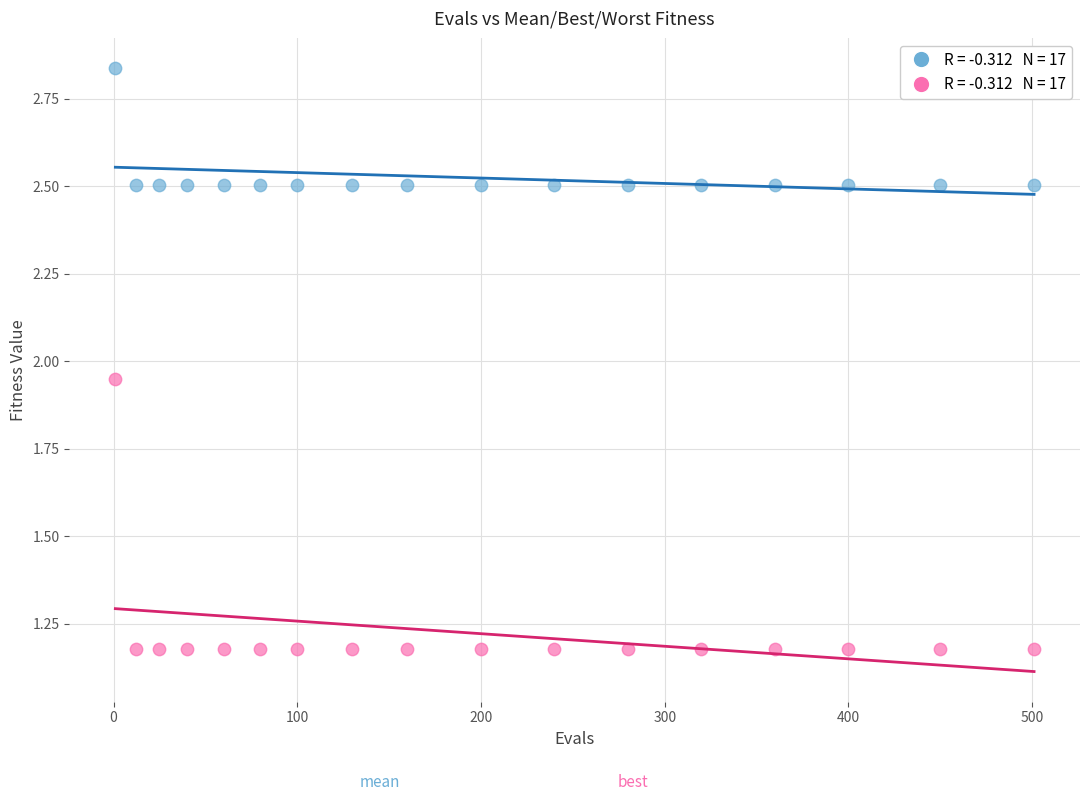

Across all data points, what is the range of Y values (max minus min)?

1.7